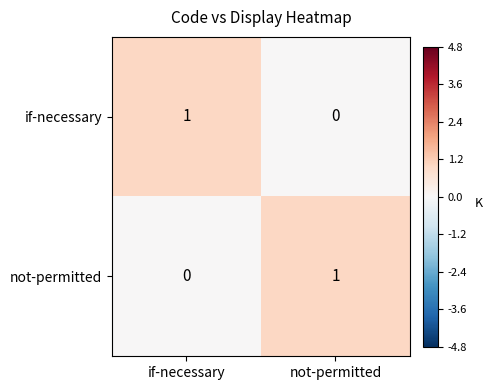

True or false: if-necessary has a value of 1 at if-necessary.

True